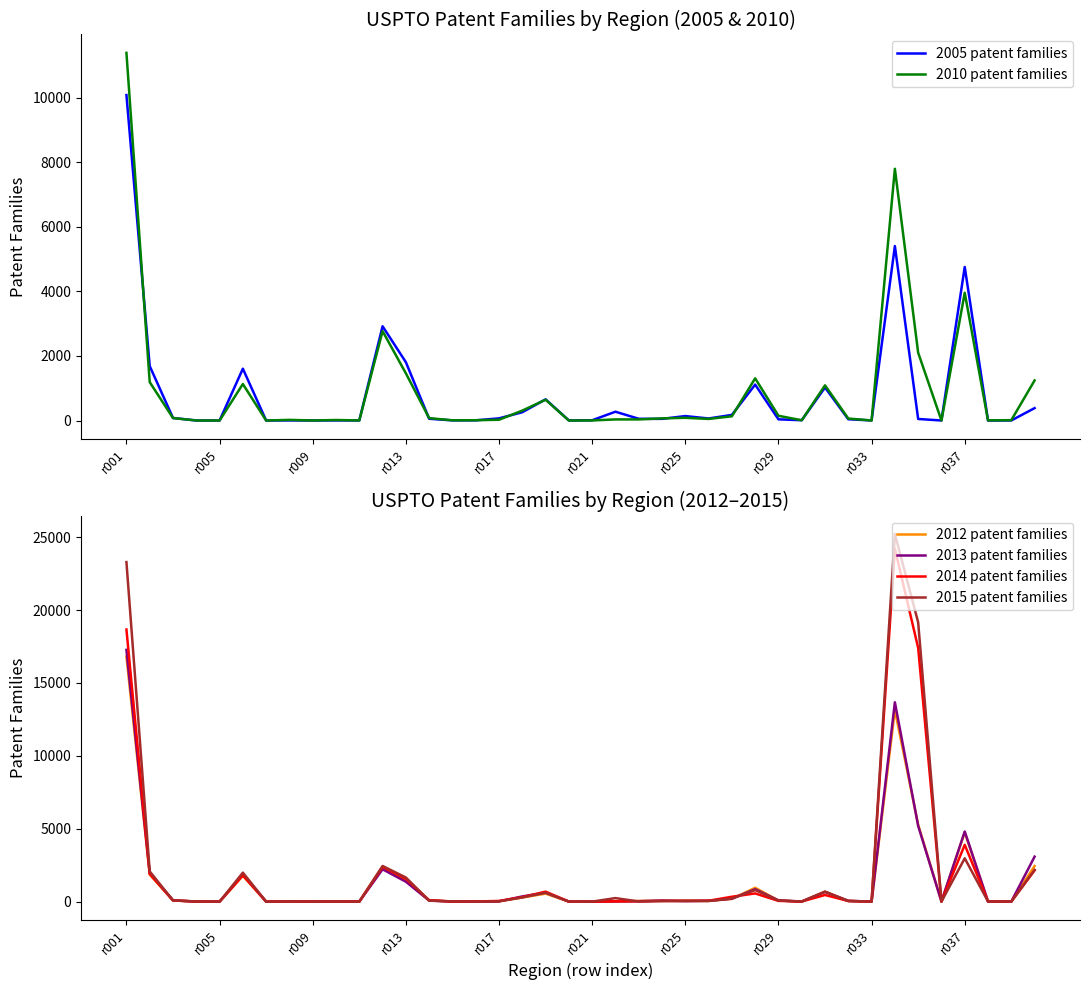

Which category has the highest value in the 2013 patent families series?

r001